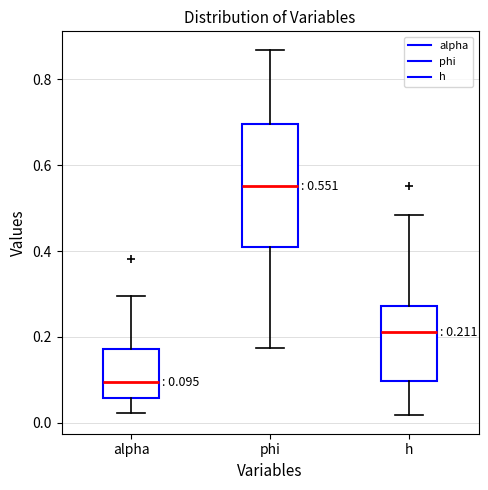

Which box has the highest median line?

phi